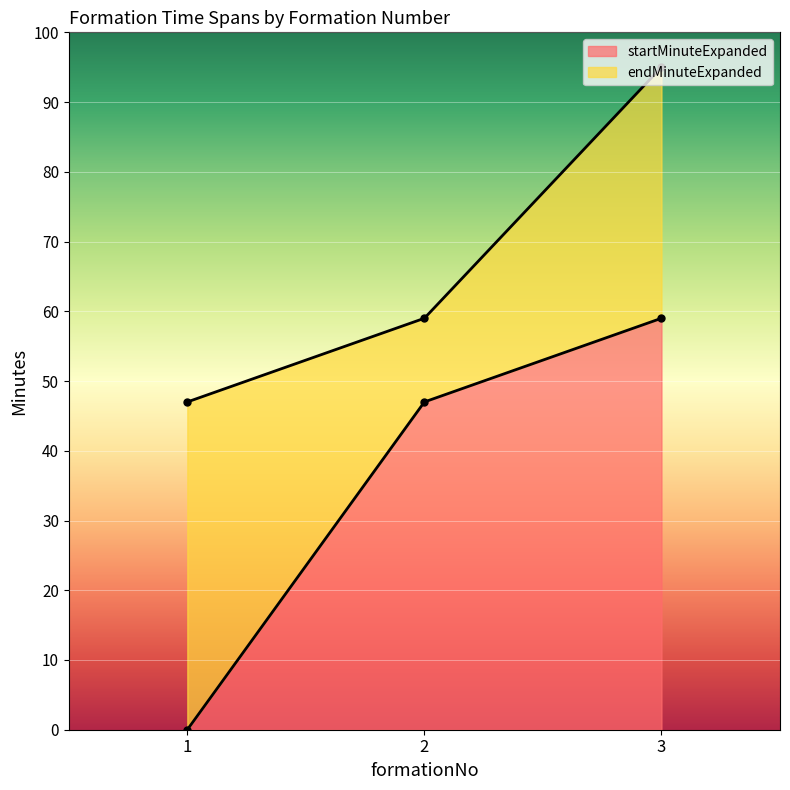

Count the number of categories in the chart.

3